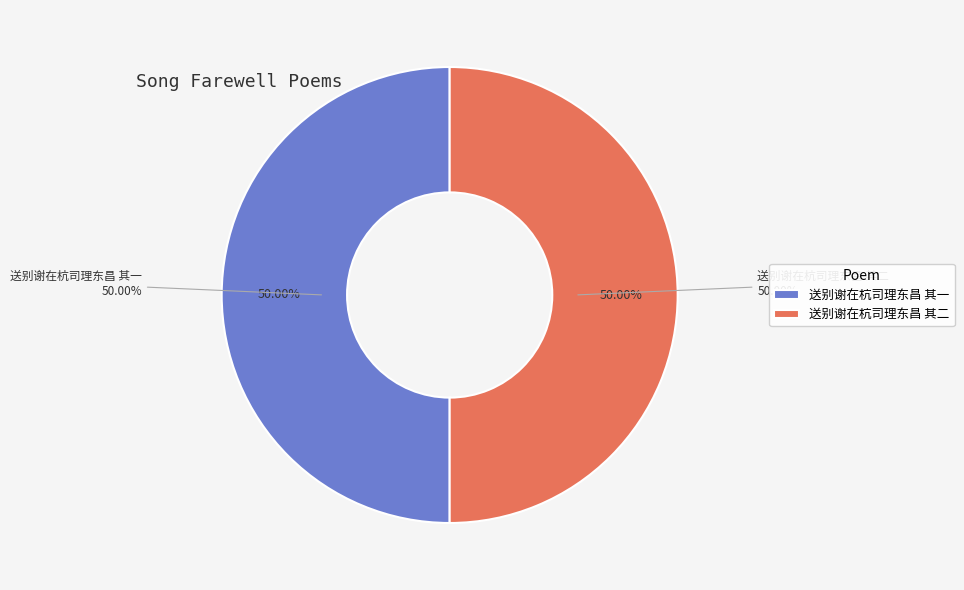

What is the smallest slice in the pie chart?

送别谢在杭司理东昌 其一